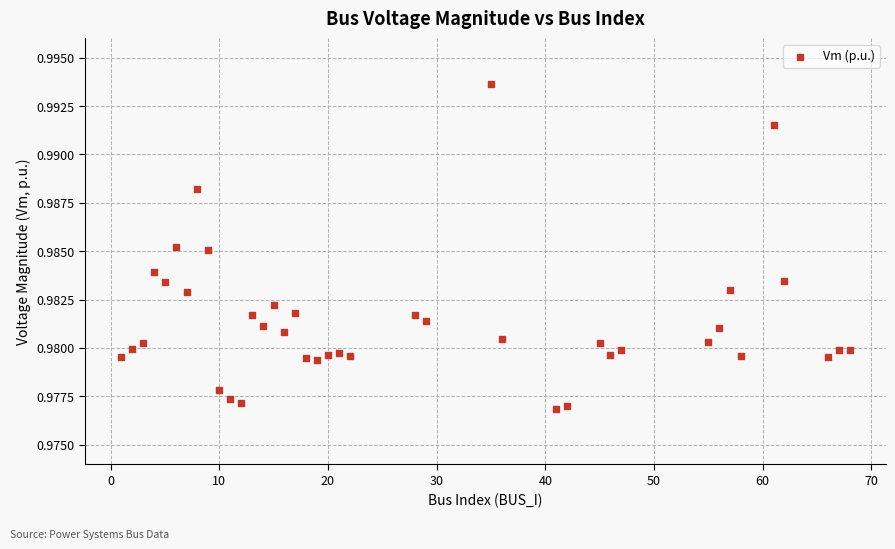

What is the range of X values (max minus min)?

67.0